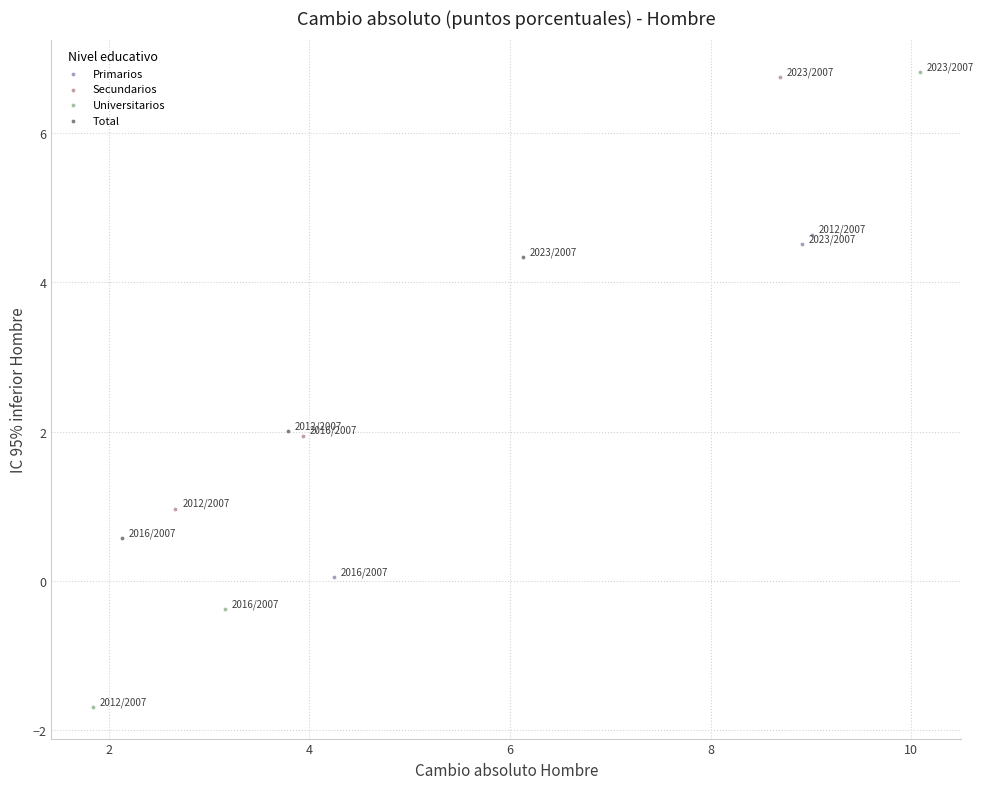

Which series has the widest spread of Y values?

Universitarios